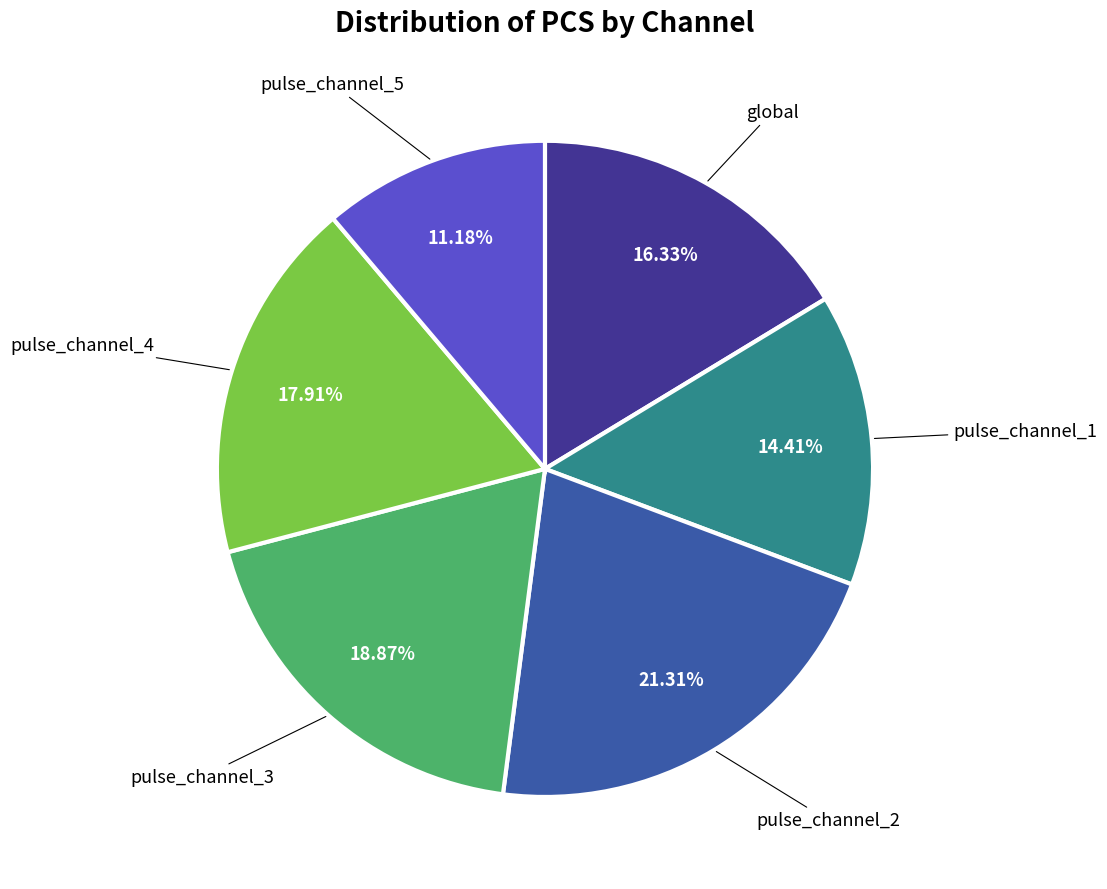

Does any single category account for the majority?

No